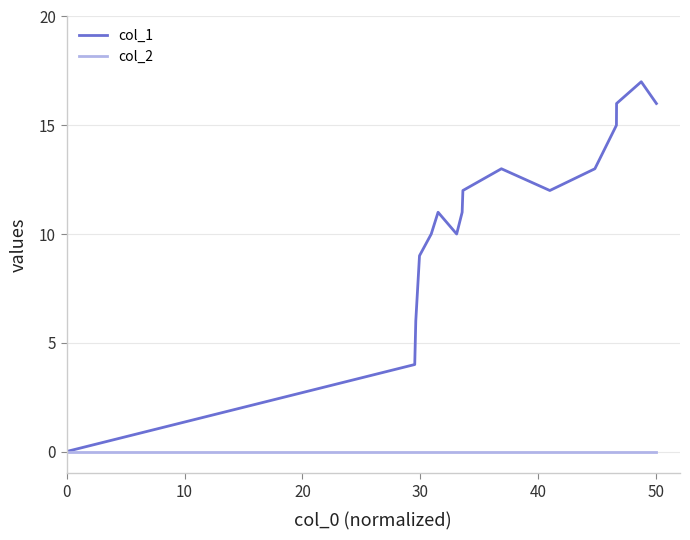

Rank the series by their maximum value, from highest to lowest.

col_1, col_2